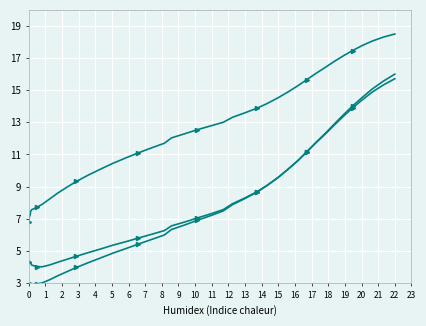

True or false: lower and upper cross at least once.

False